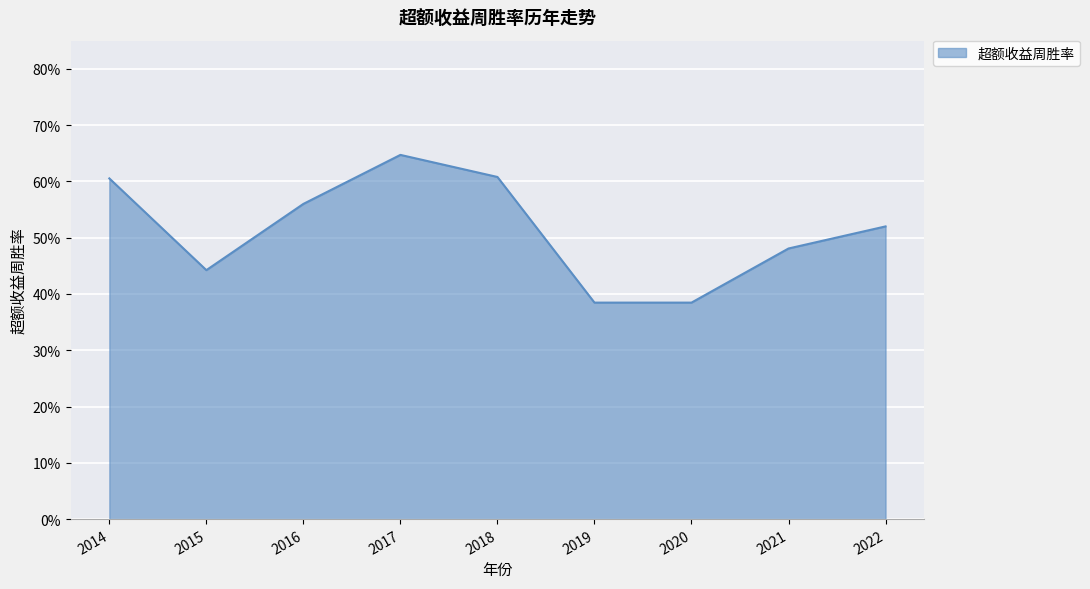

Reading left to right, transcribe all the data shown in this chart.

0.6	0.4	0.6	0.6	0.6	0.4	0.4	0.5	0.5